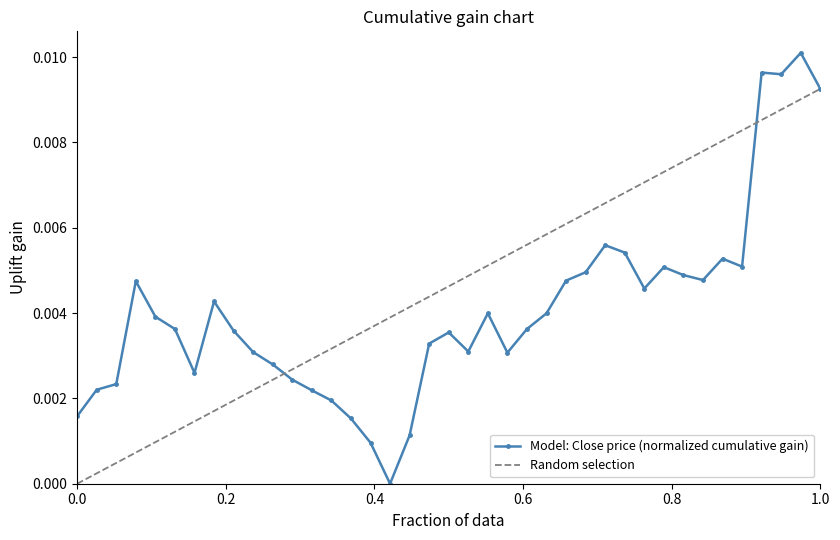

How many series are shown in this chart?

2